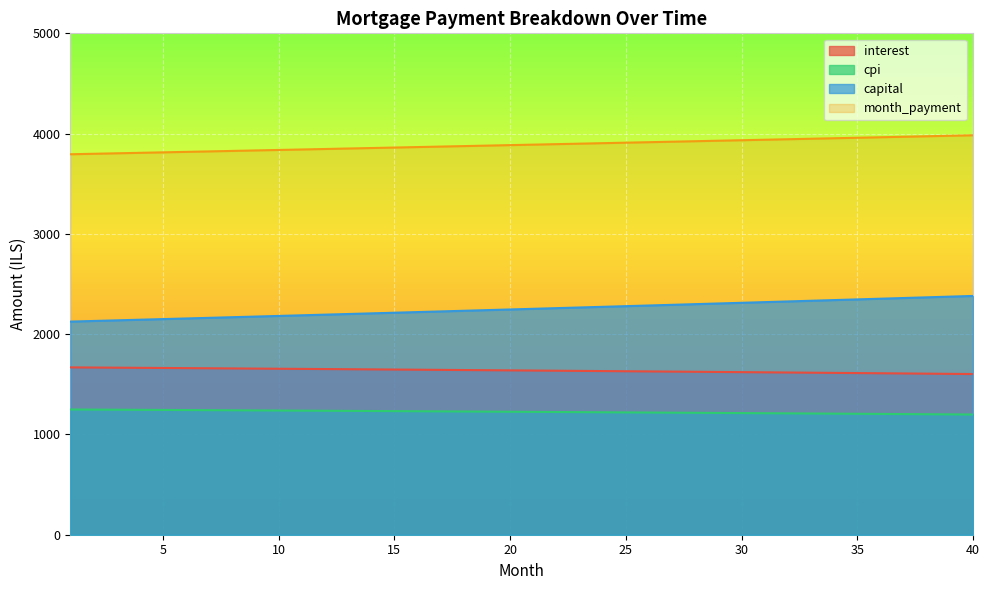

Is the value of capital at 36 greater than the value of cpi at 14?

Yes